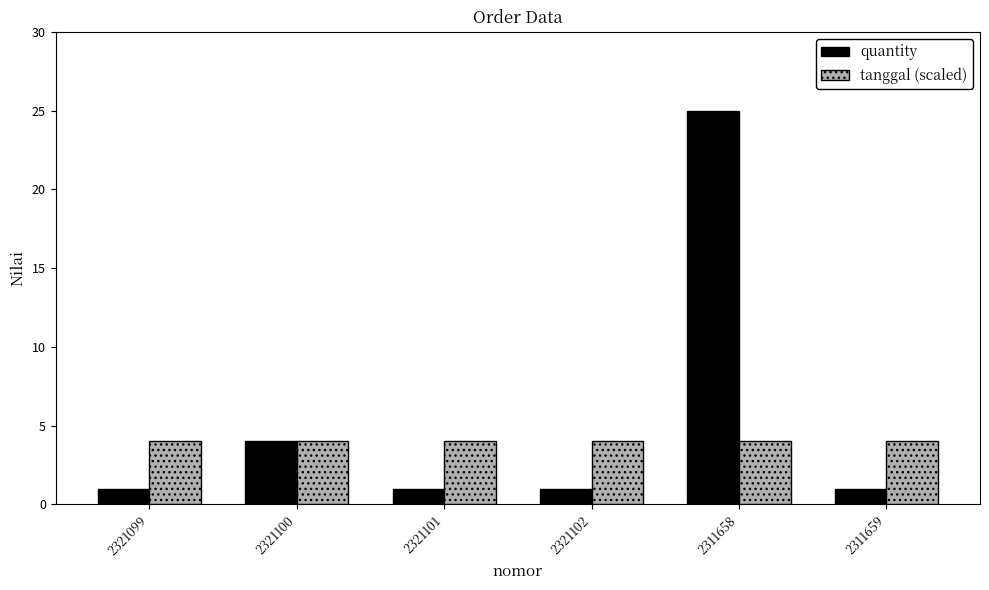

What position from the left is 2321101?

3